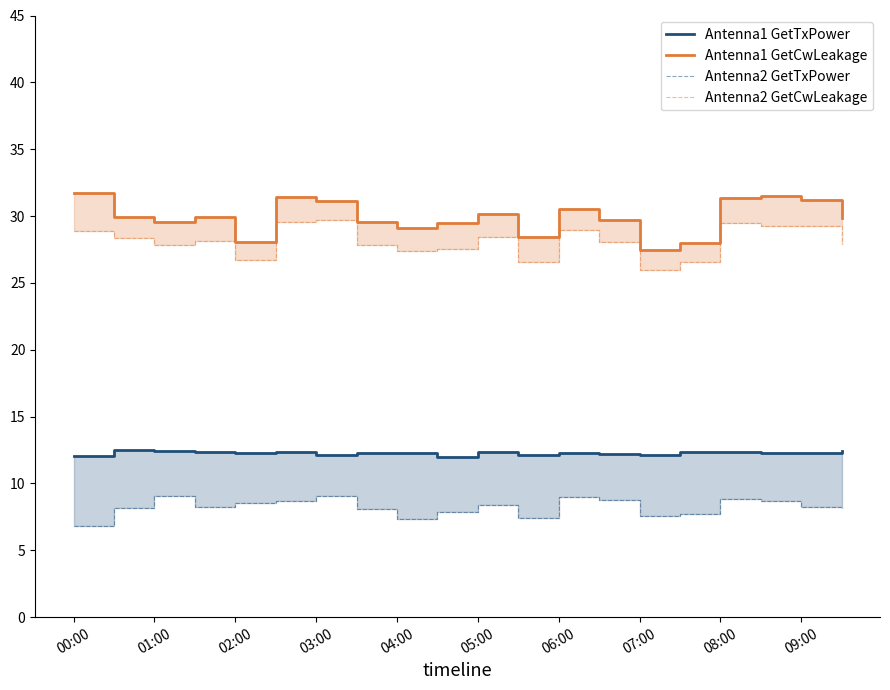

The value of Antenna2 GetCwLeakage at 01:00 is 37.8. True or false?

False